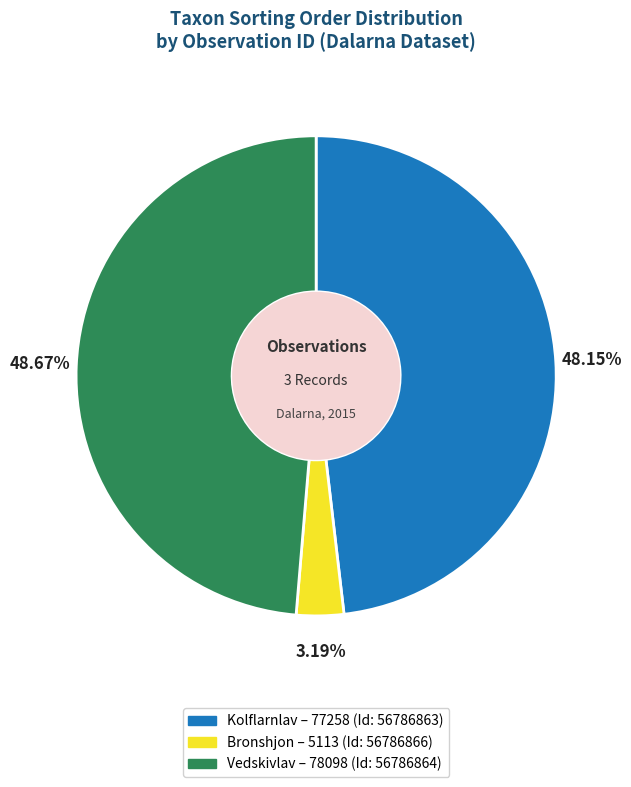

Does any single category account for the majority?

No